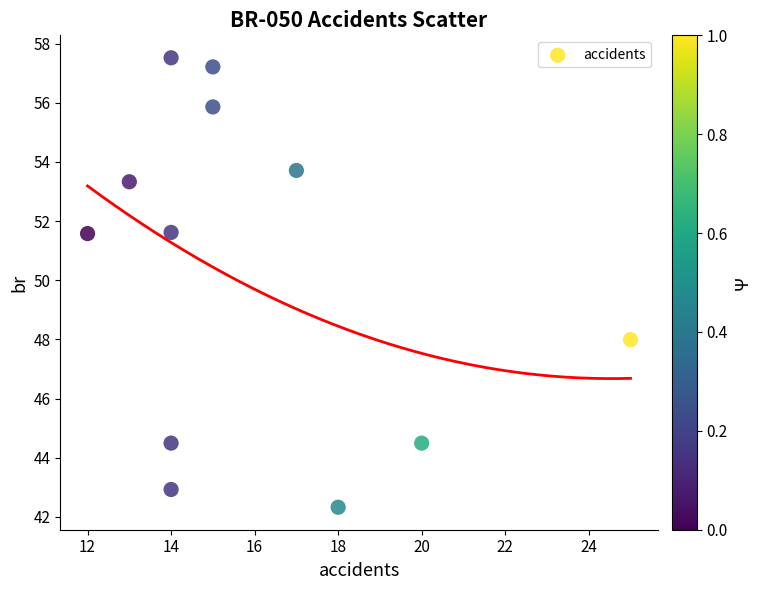

What is the average X value?

15.9